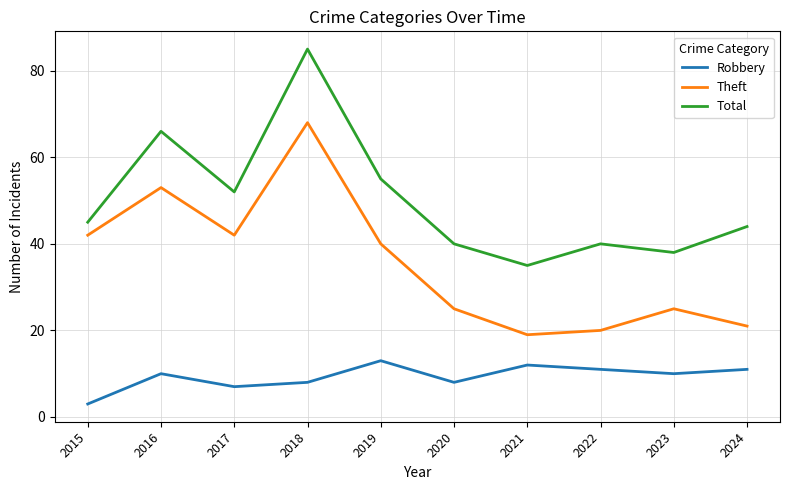

What is the sum of all Total values?

500